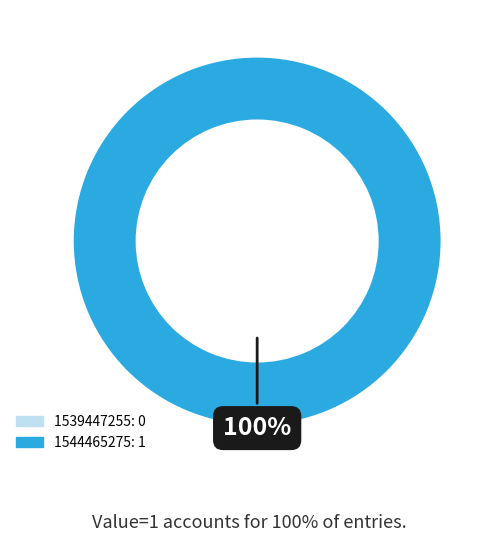

To the nearest percent, what is the combined percentage of 1539447255 and 1544465275?

100%